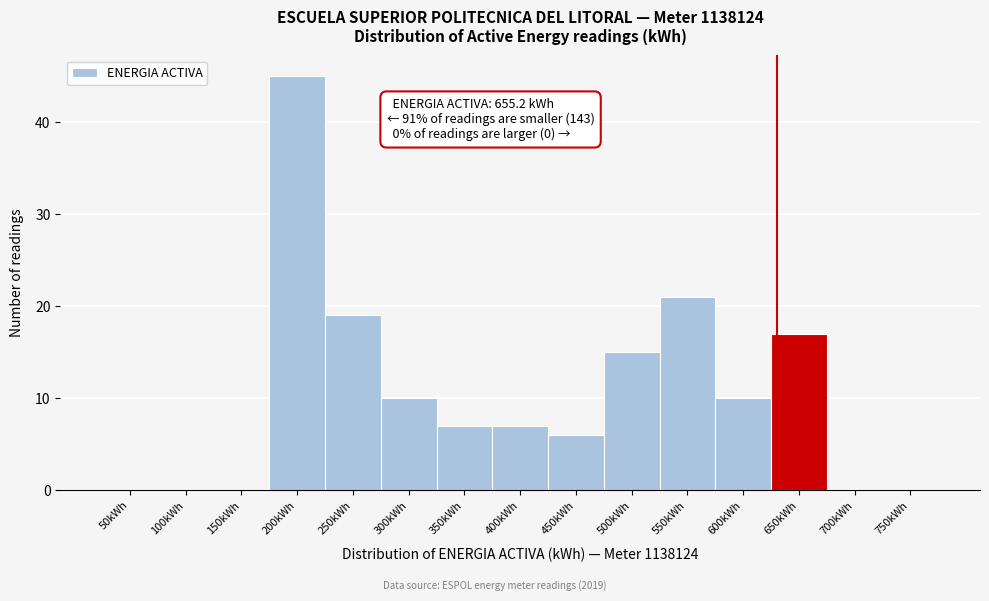

What is the maximum value shown in the chart?

45